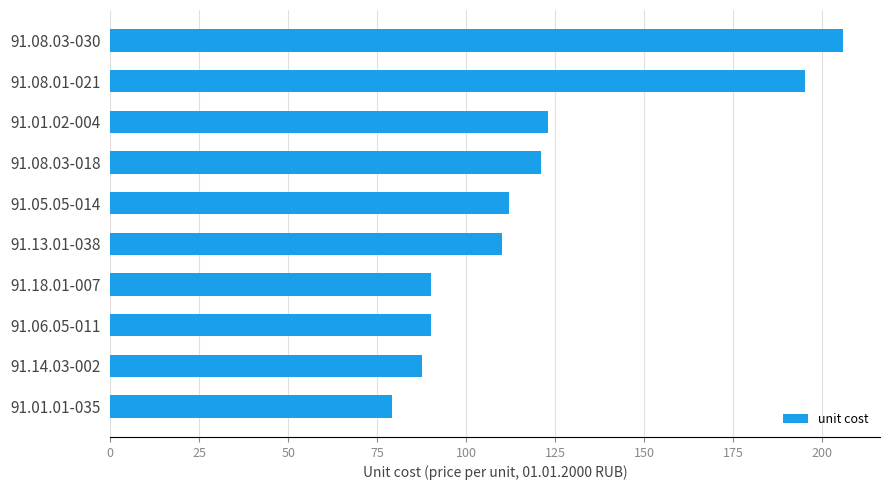

What is the sum of the values at 91.01.02-004 and 91.05.05-014?

235.0